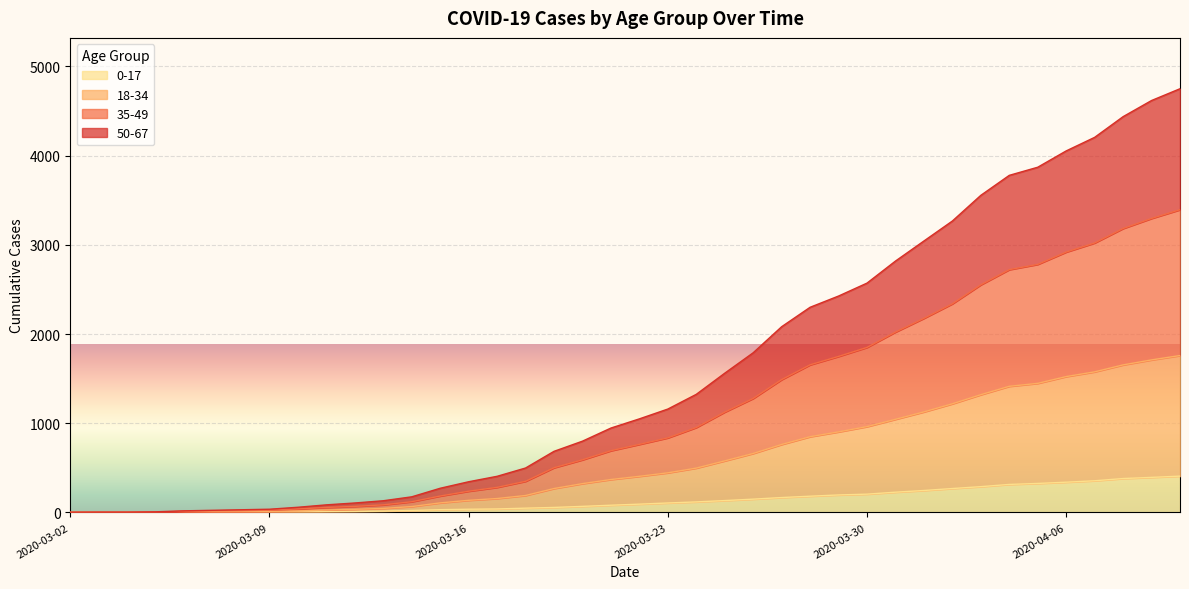

True or false: 18-34 has more than 0 points higher than both neighbors.

False